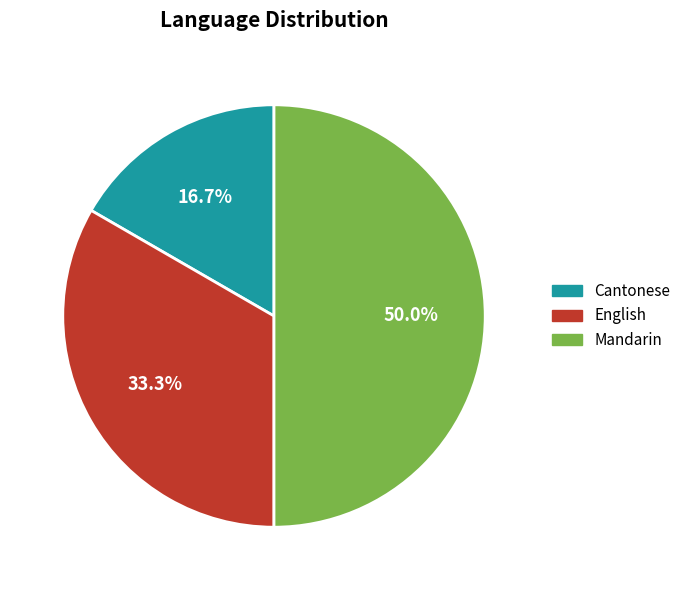

How many slices are in this pie chart?

3